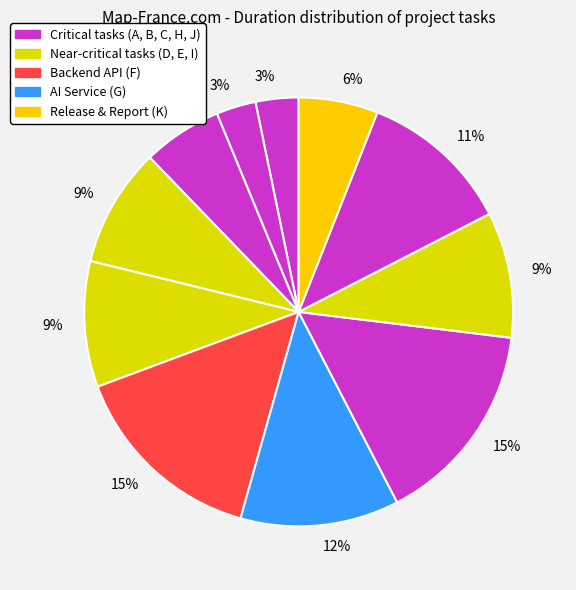

How many segments does this pie chart have?

11